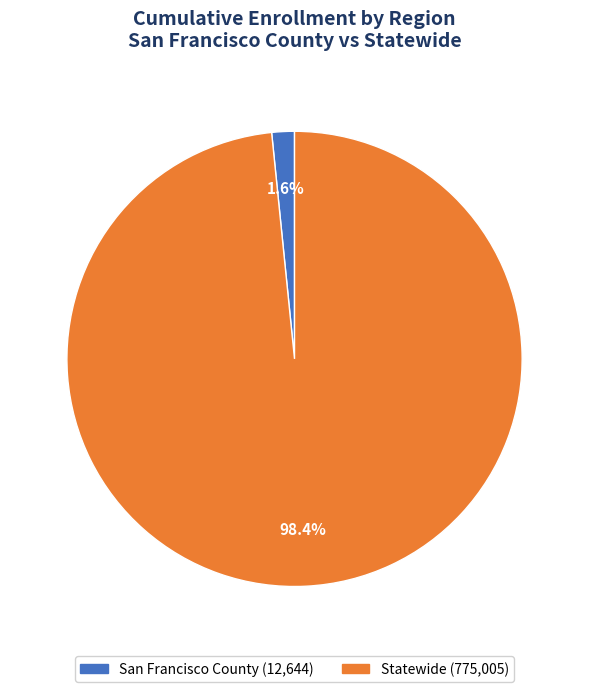

Which slice represents more than half of the pie?

Statewide